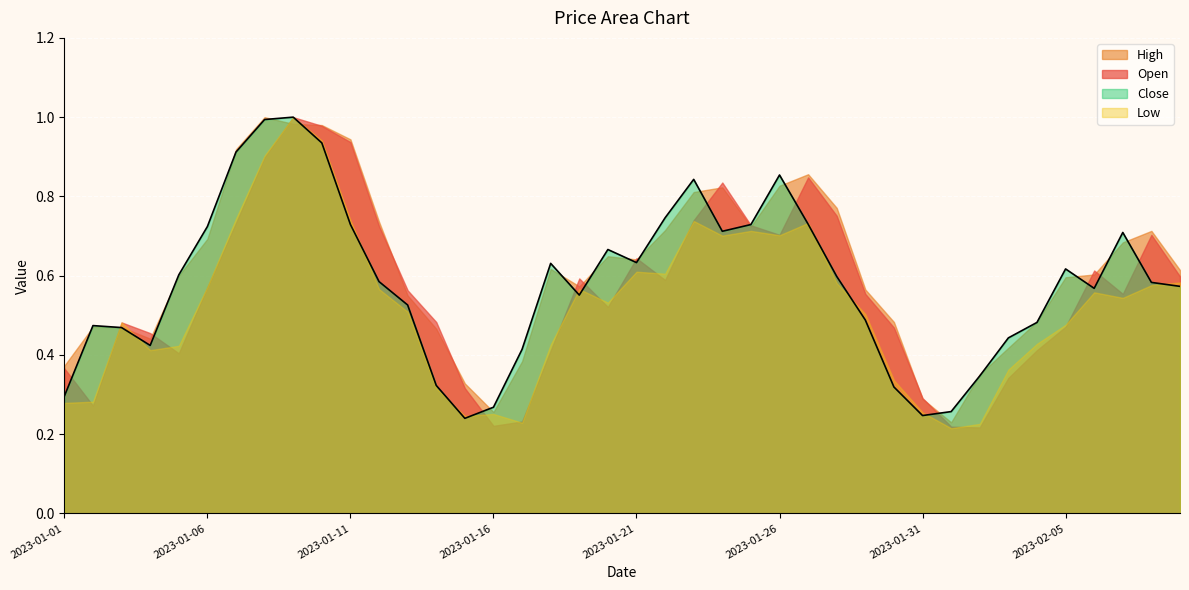

Which category has the lowest value in the Low series?

2023-02-01